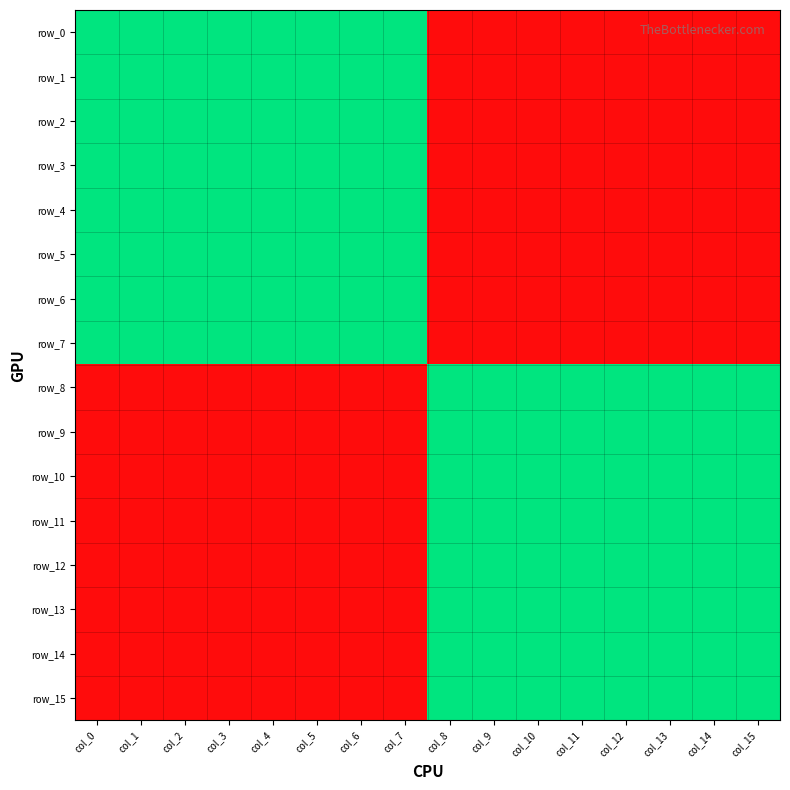

Where is row_11 nearest to the value 0?

col_0